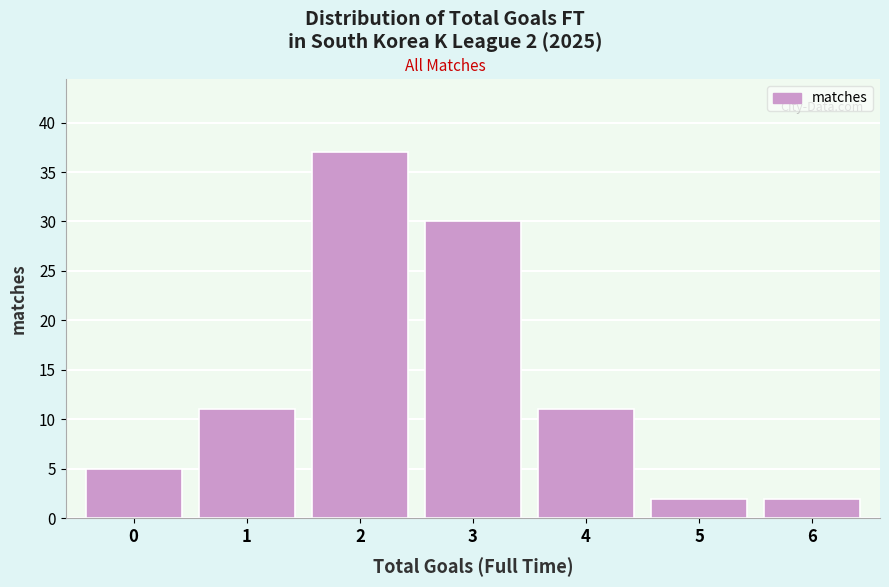

Reading left to right, what are all the values shown in this chart?

5	11	37	30	11	2	2